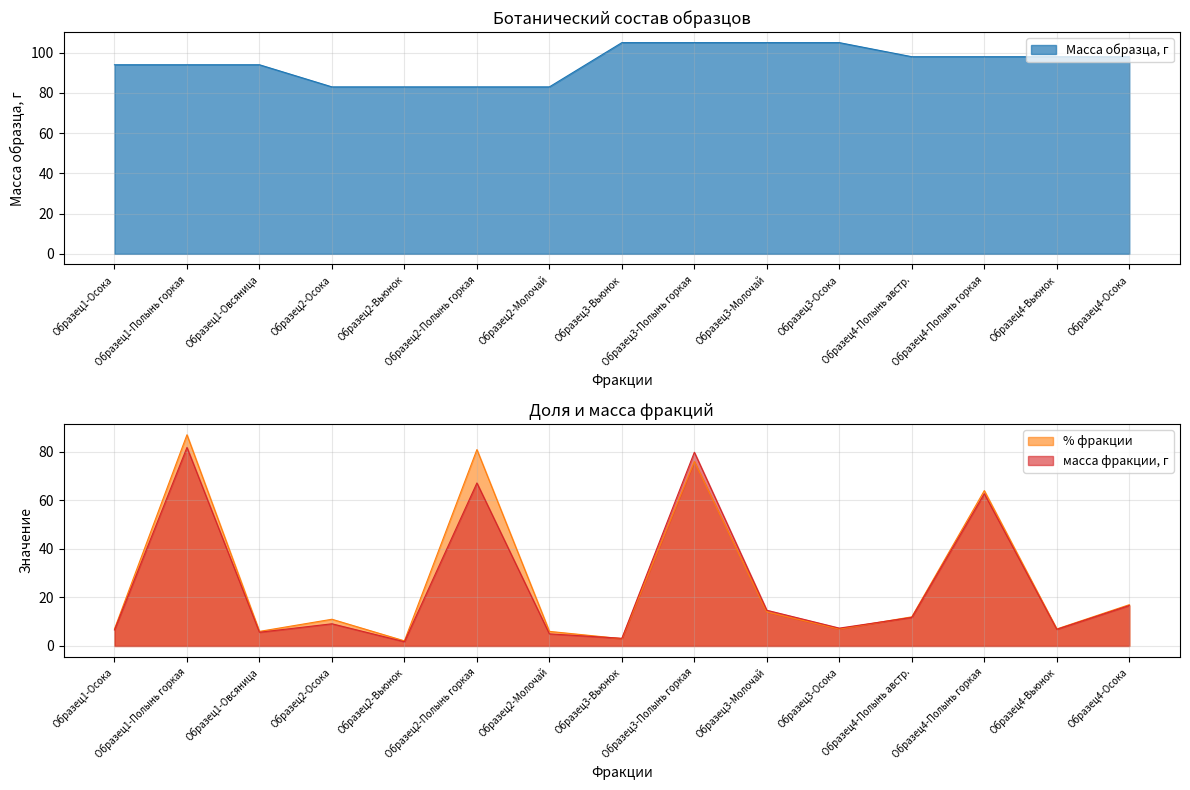

Which has a higher value, Образец1-Осока or Образец3-Полынь горкая?

Образец3-Полынь горкая